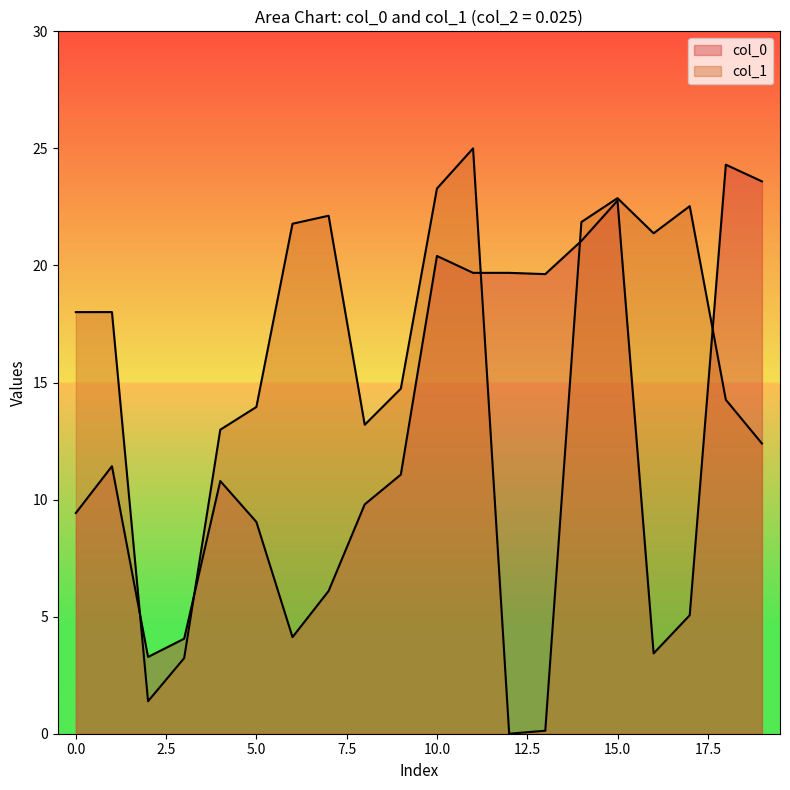

Is it true that col_1 equals 0.7 at 2.5?

False